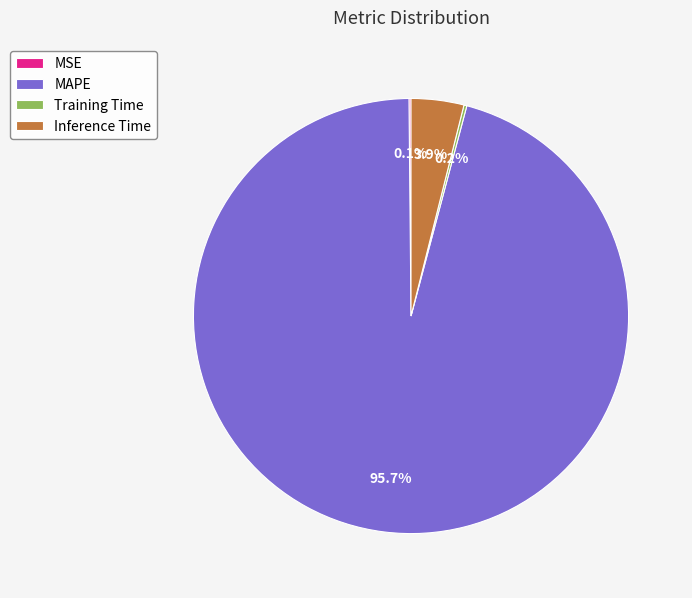

What percentage is NOT represented by Inference Time?

96.1%